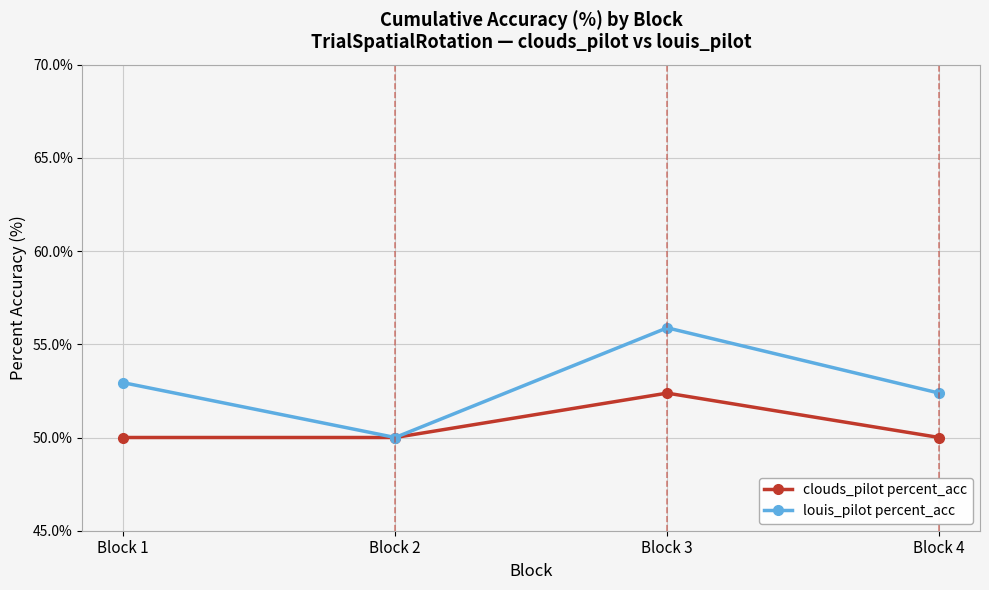

What are all the series names shown in the legend?

clouds_pilot percent_acc, louis_pilot percent_acc